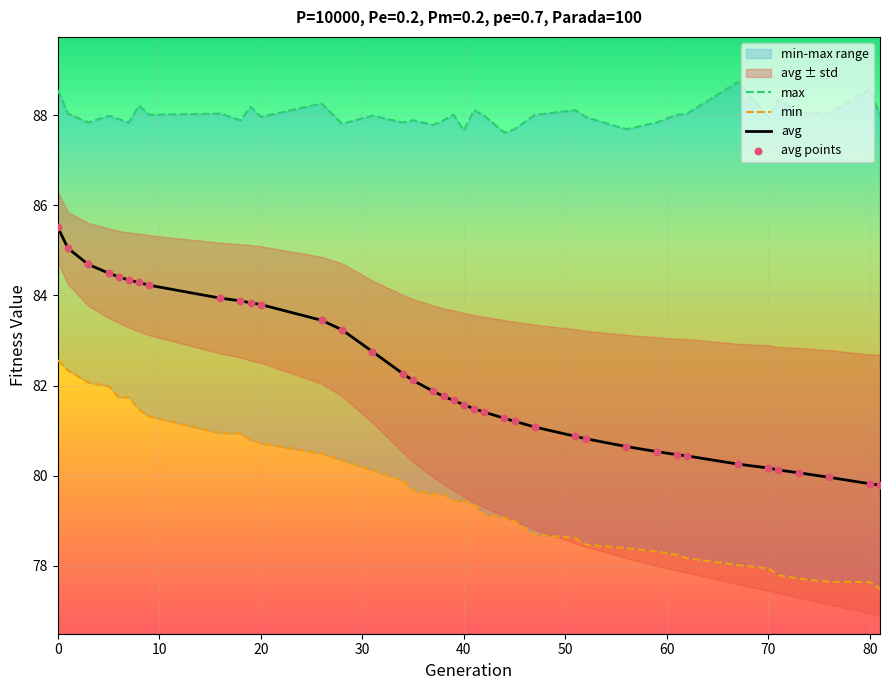

Which series has the largest total across all categories?

max